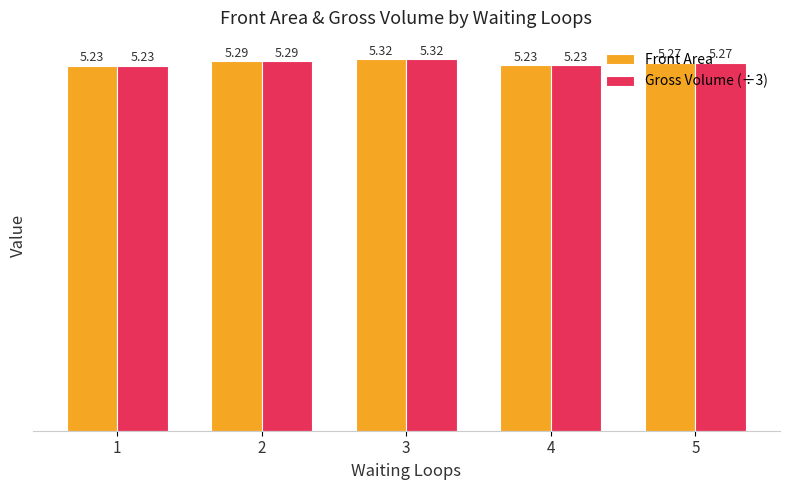

What is the total value across all series at 1?

10.5